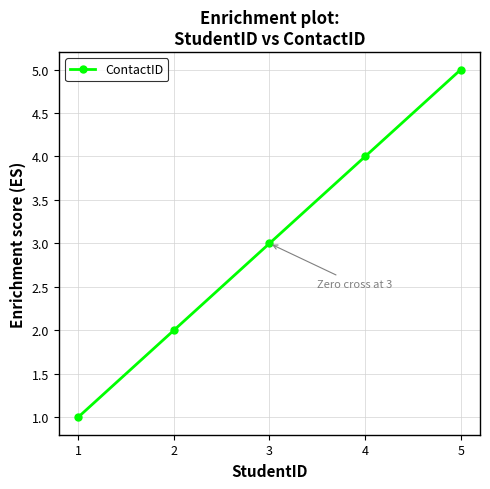

What is the change in value from 1 to 5?

+4